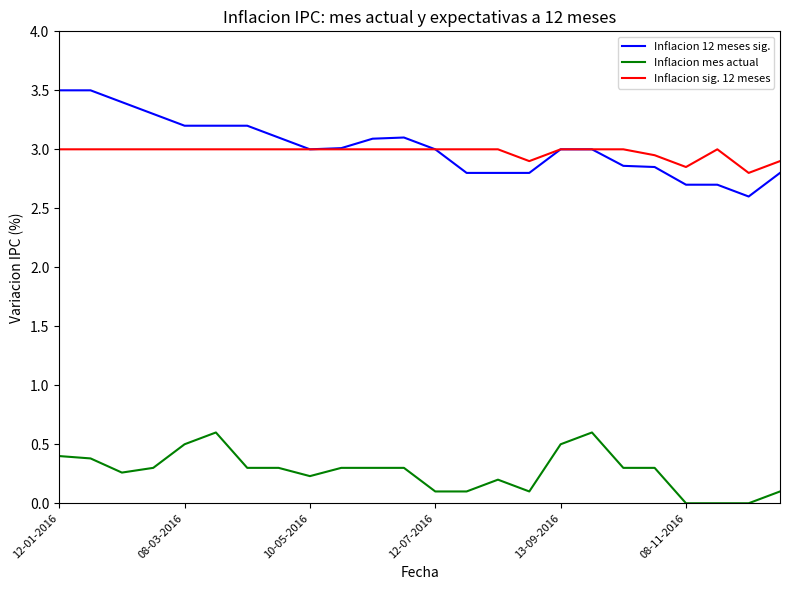

Rank the series by their maximum value, from highest to lowest.

Inflacion 12 meses sig., Inflacion sig. 12 meses, Inflacion mes actual